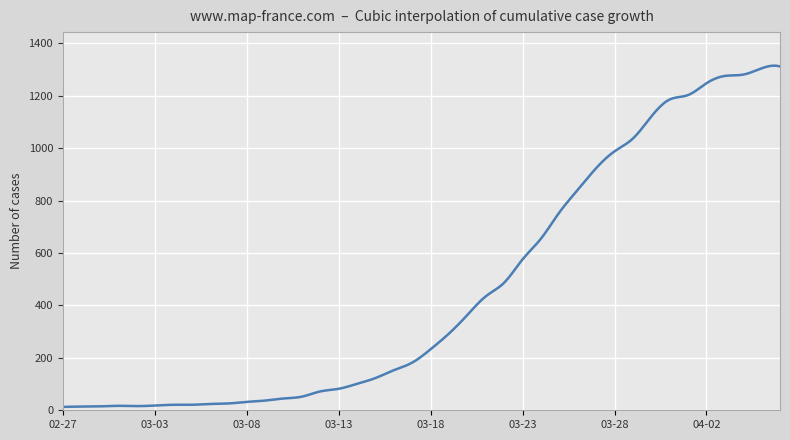

What is the greatest value displayed?

1315.2